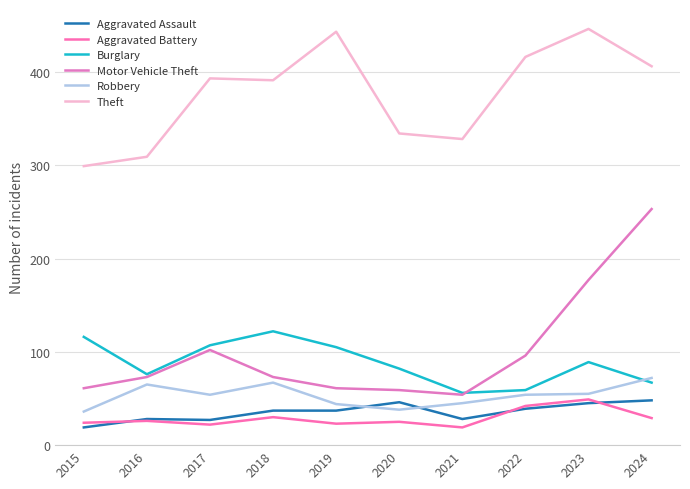

Which category has the lowest value in the Motor Vehicle Theft series?

2021